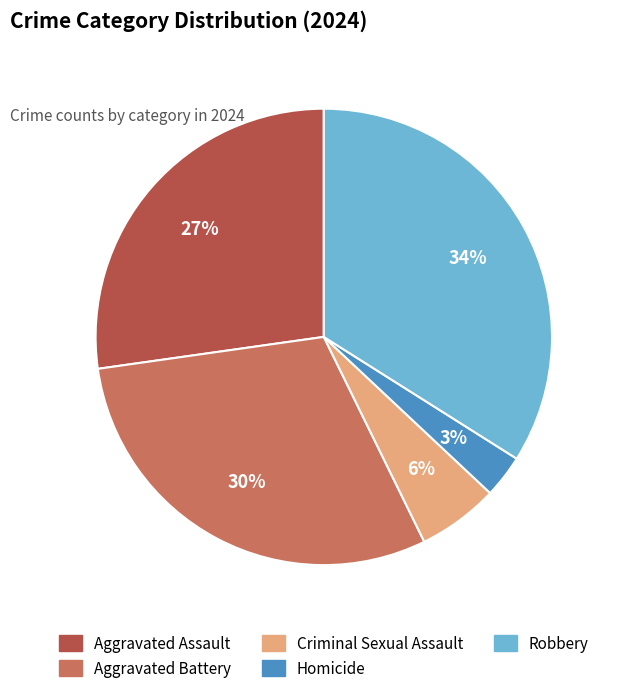

Is there a majority slice in this chart?

No